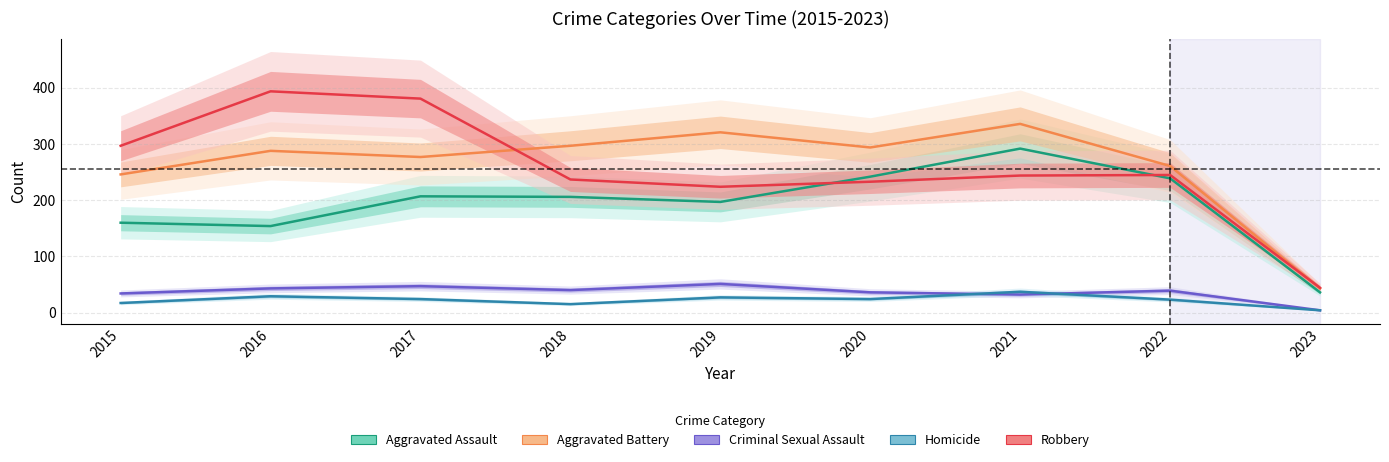

What is the value of the Aggravated Battery point at the 5th from the left?

321